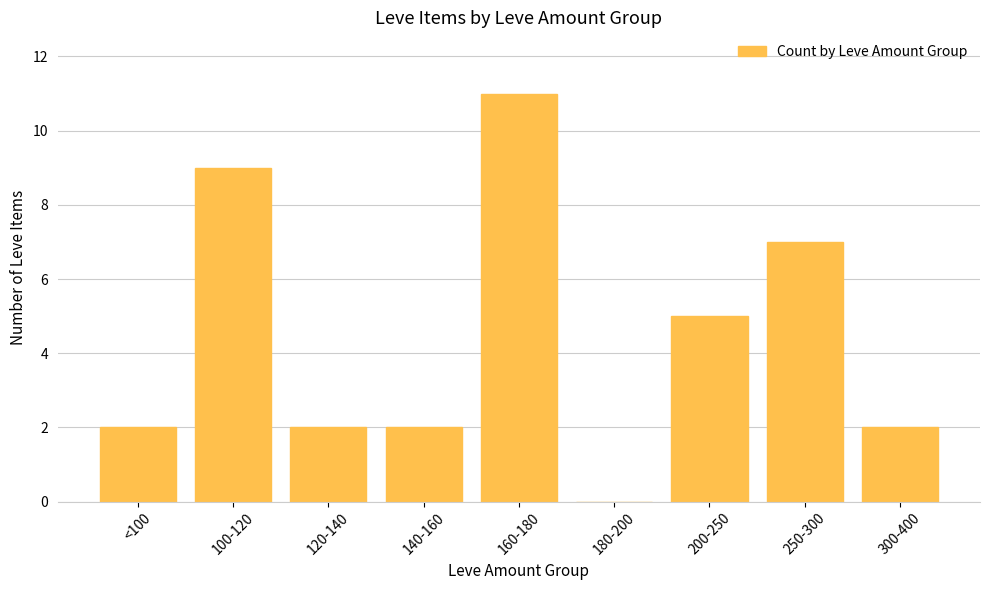

Between 160-180 and 250-300, which is larger?

160-180